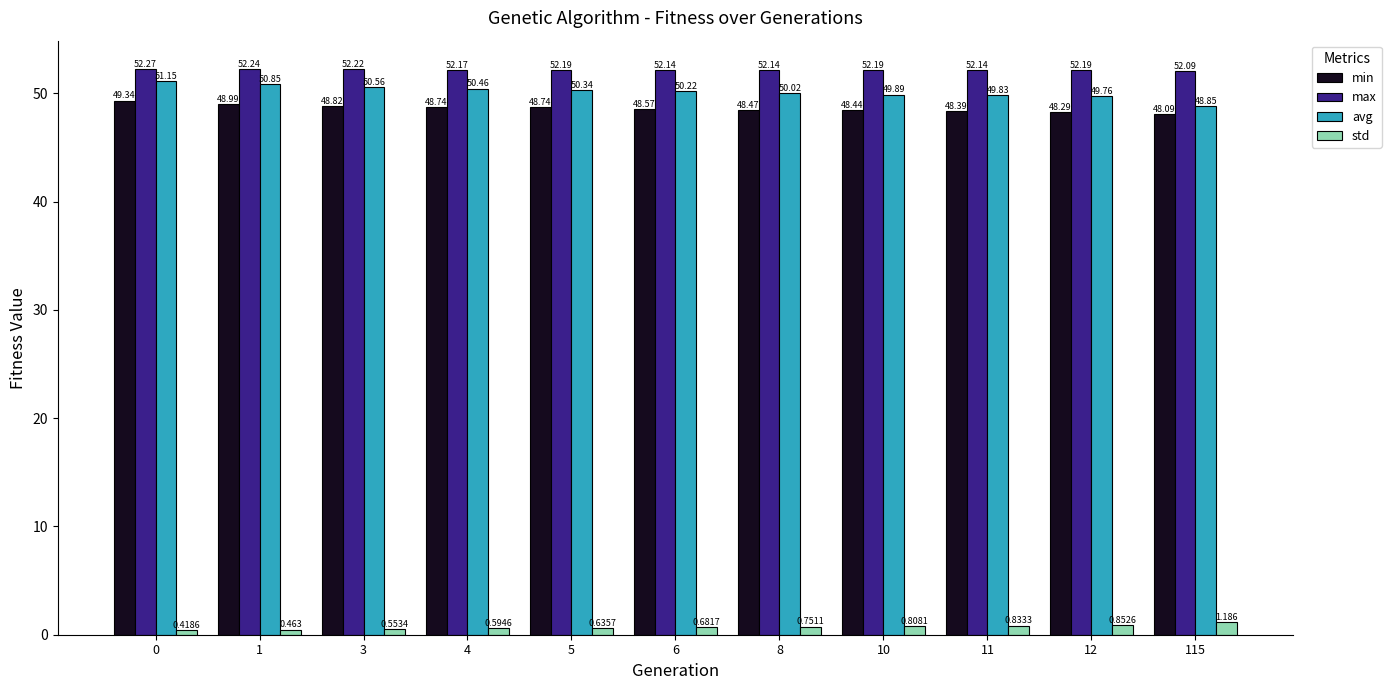

How many bars are there in total?

44